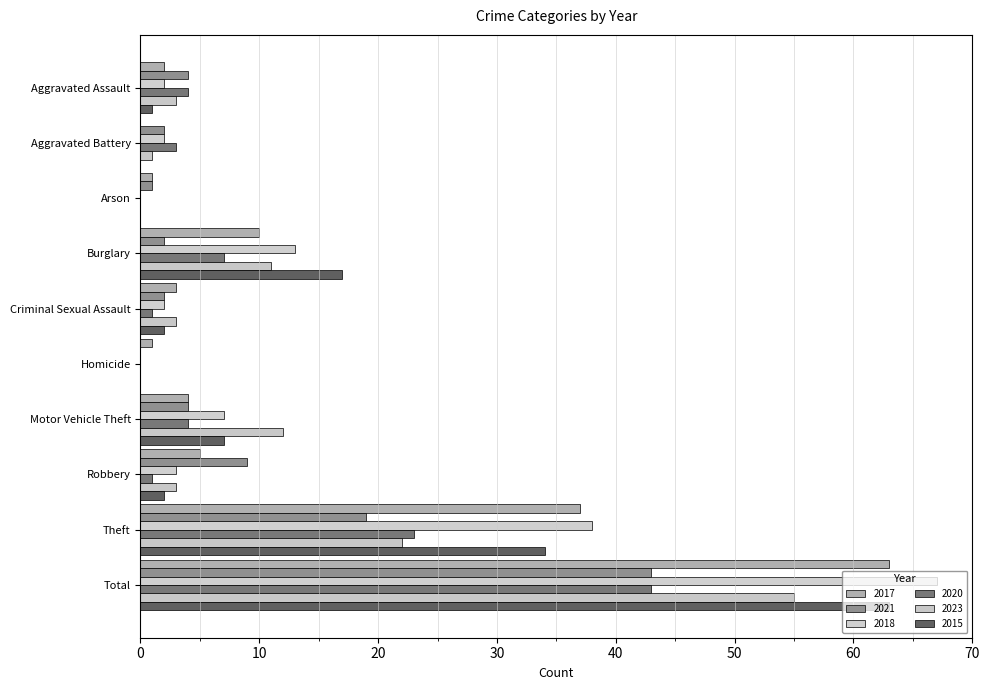

What is the average value of the 2015 series?

13